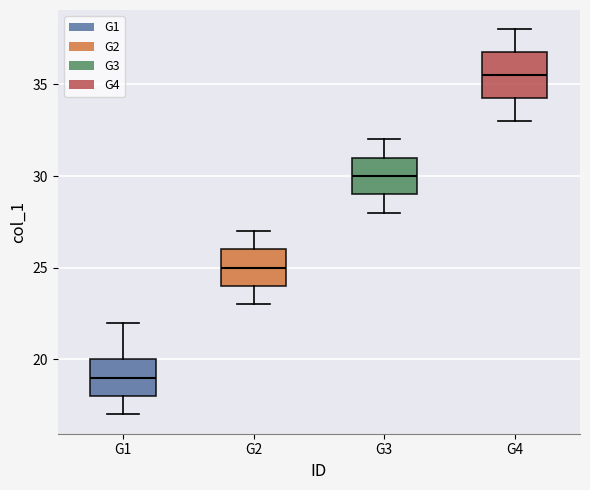

Which box is the tallest, from its lower edge to its upper edge?

G4